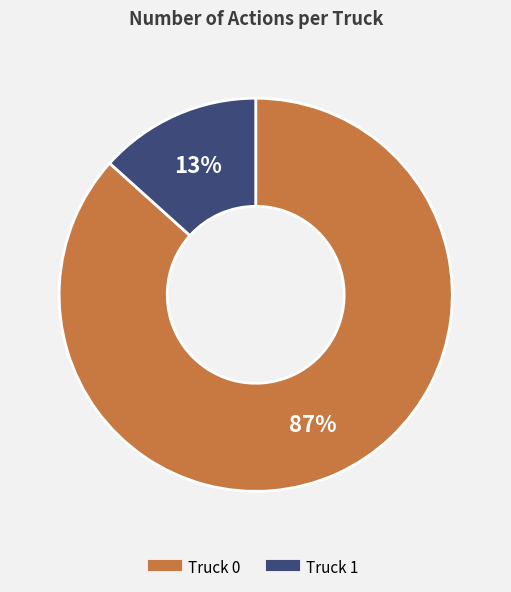

True or false: Truck 1 accounts for 28% of the total.

False